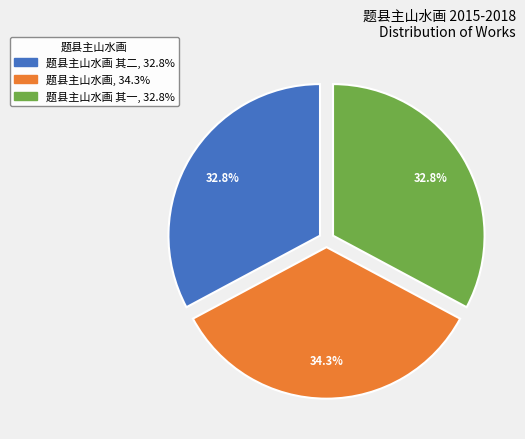

Is there a majority slice in this chart?

No